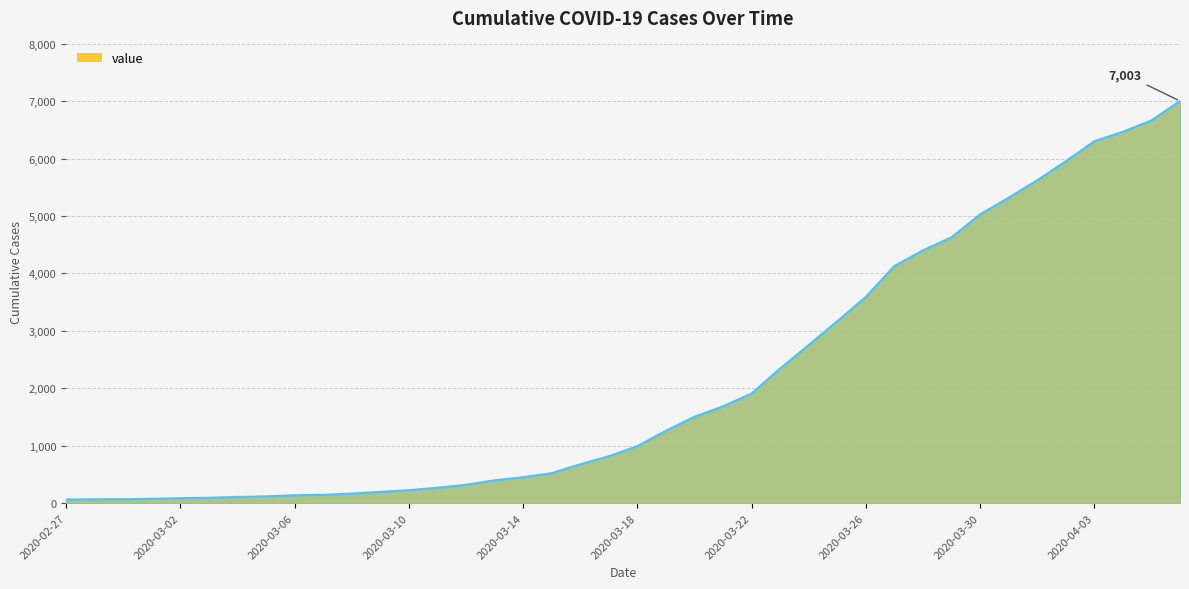

What is the greatest value displayed?

7003